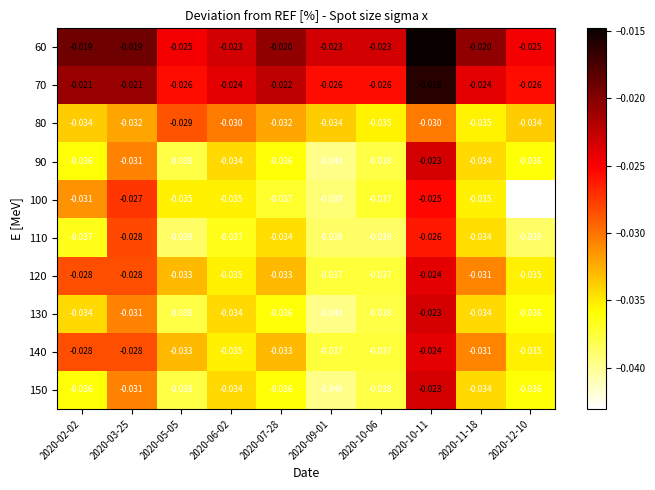

Is the value of 110 at 2020-02-02 greater than the value of 150 at 2020-02-02?

No